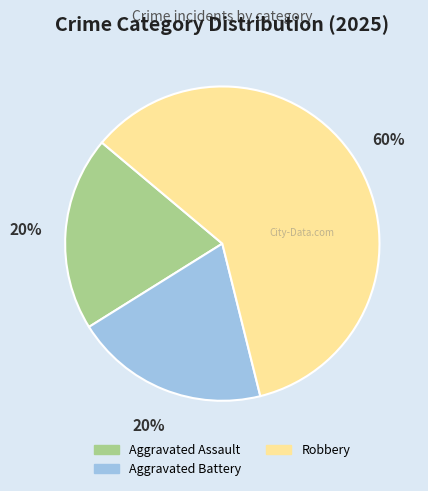

Count the number of slices in the pie.

3